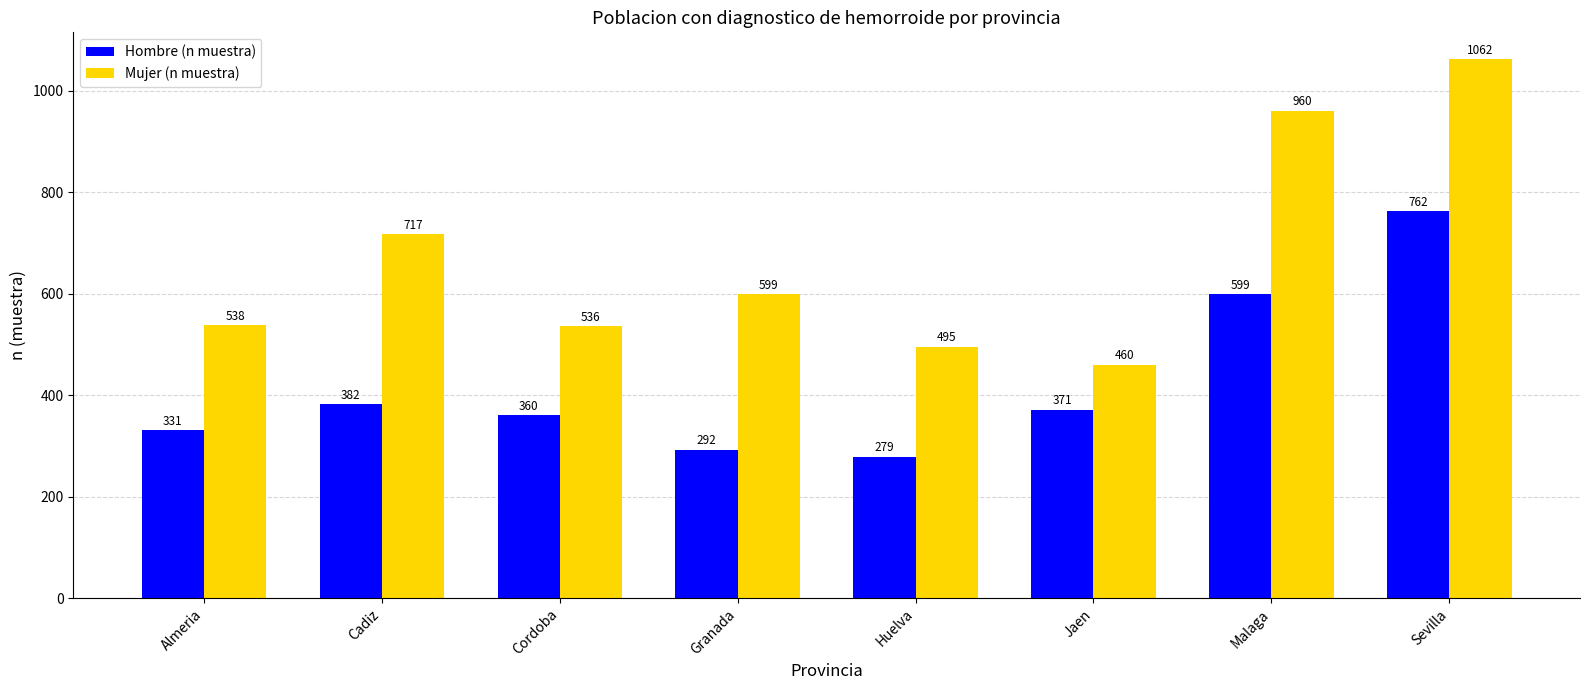

At Cordoba, list the series in order from largest to smallest.

Mujer (n muestra), Hombre (n muestra)